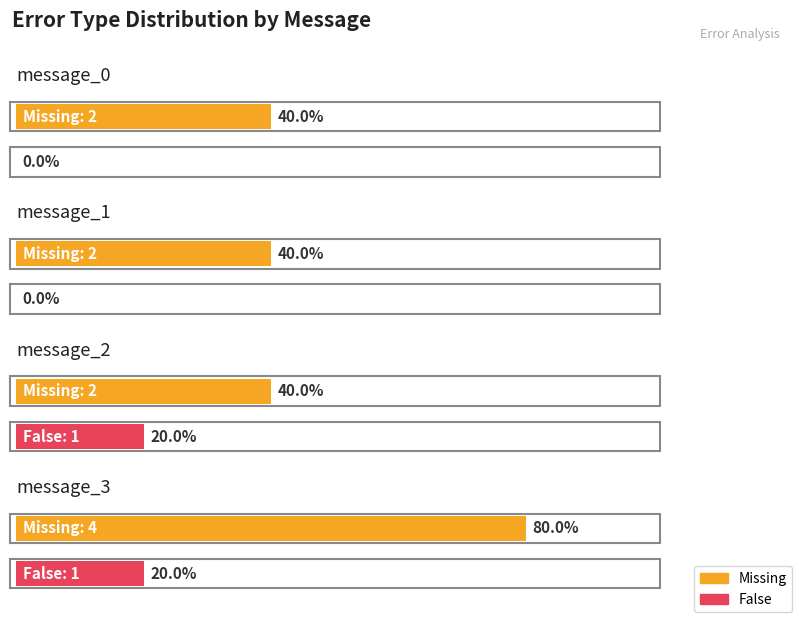

Rank the series by their average value, from highest to lowest.

Missing, False